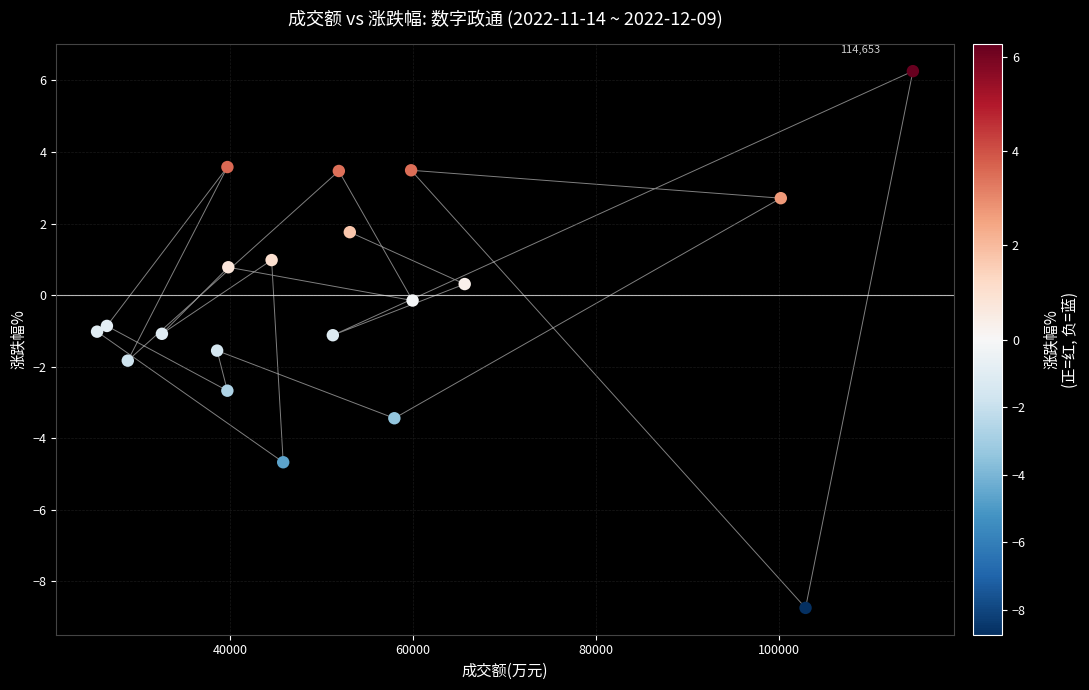

What is the range of X values (max minus min)?

89178.0